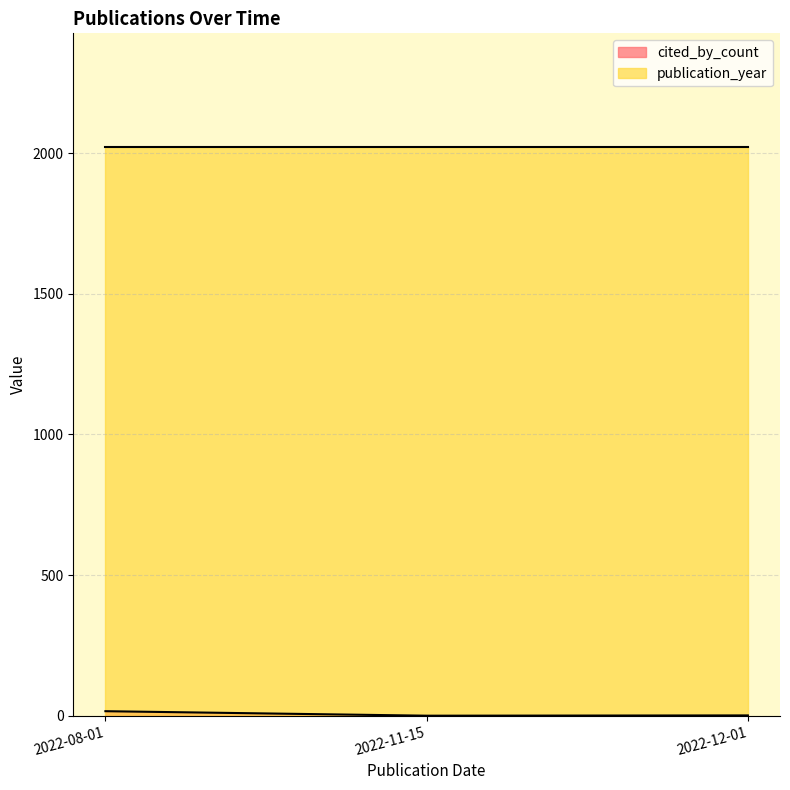

The value of publication_year at 2022-08-01 is 2022. True or false?

True